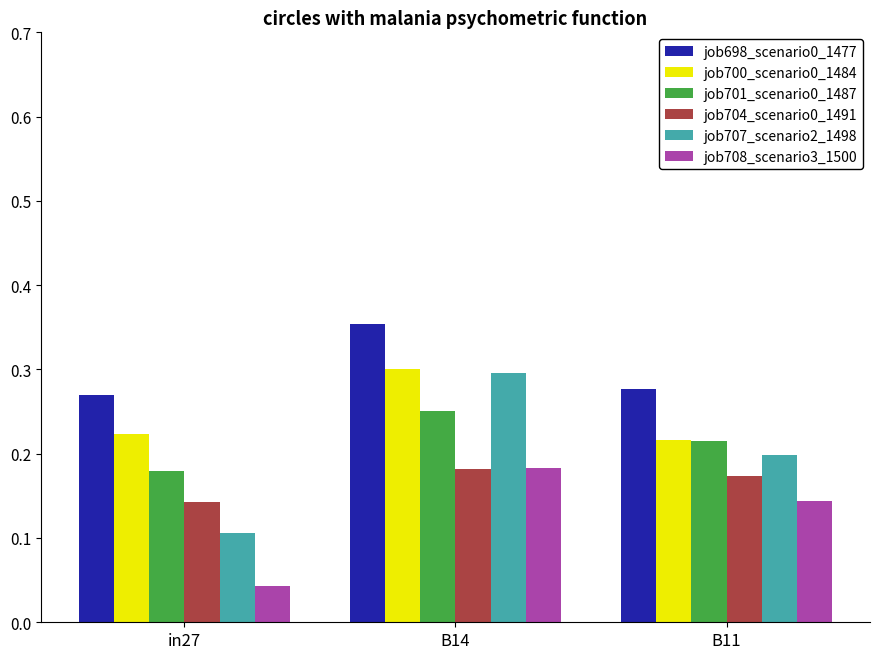

Is the value of job707_scenario2_1498 at B11 greater than the value of job700_scenario0_1484 at in27?

No